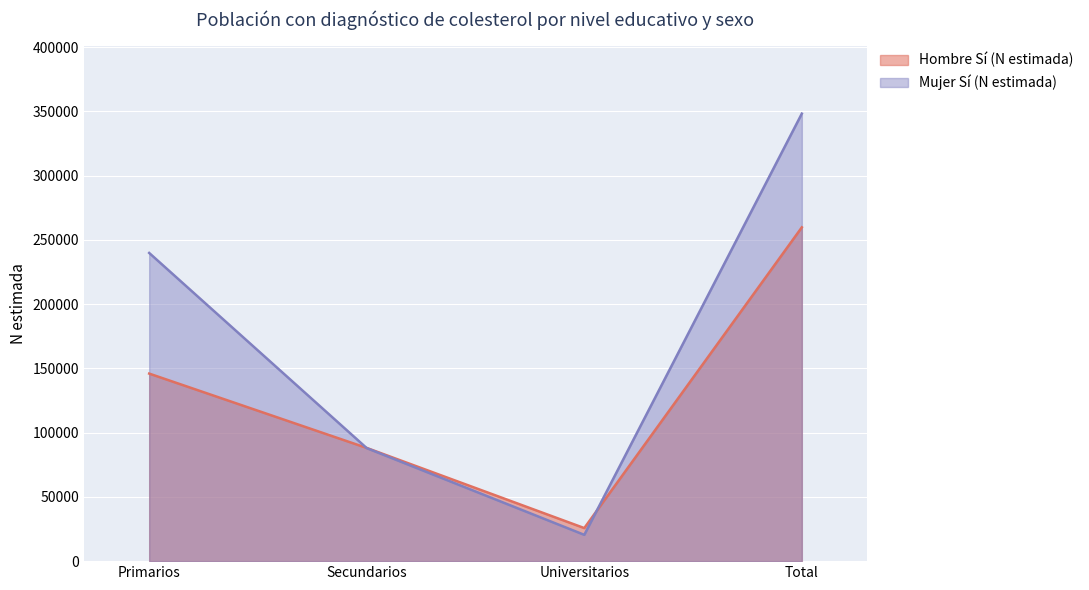

At which label does Mujer Sí (N estimada) reach its minimum?

Universitarios